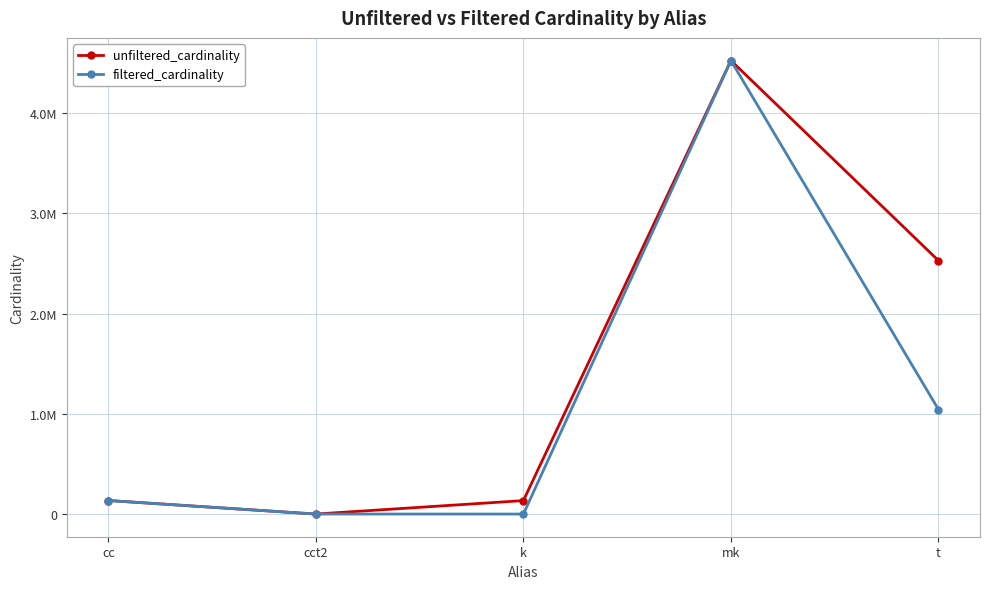

Is this an area chart (filled region under the line)?

No